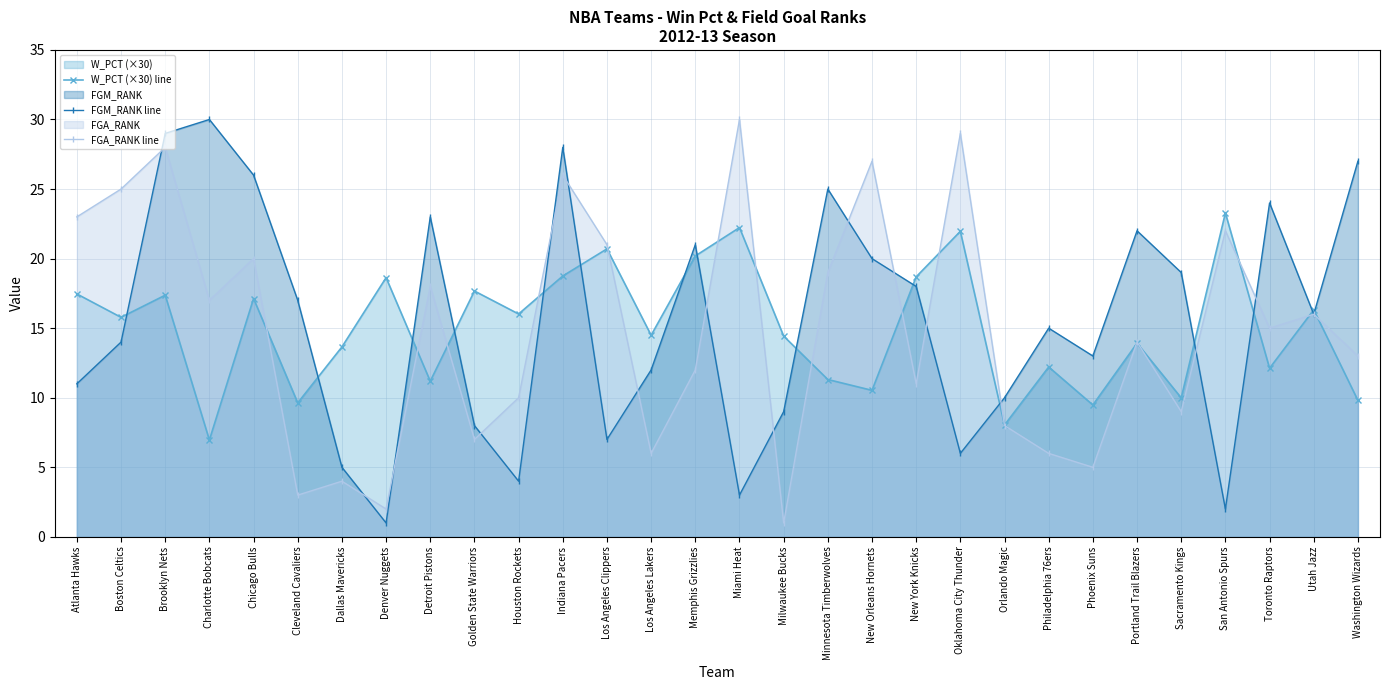

True or false: FGA_RANK line has more than 0 points higher than both neighbors.

True